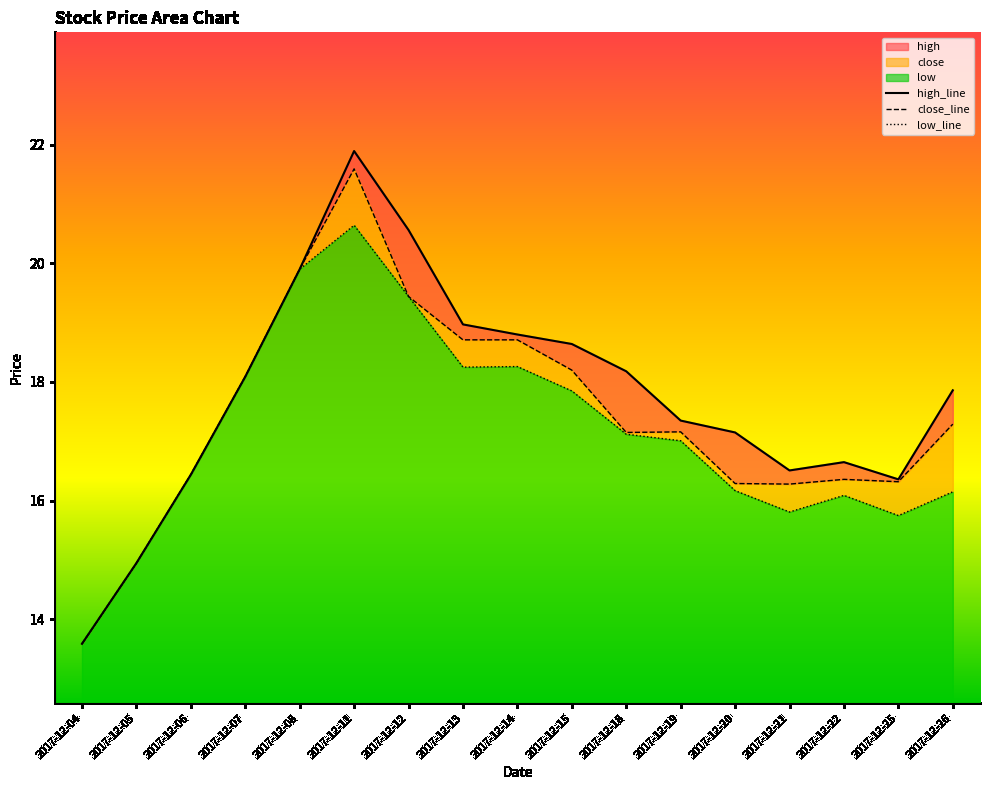

Where does the low_line series first go above 17?

2017-12-07